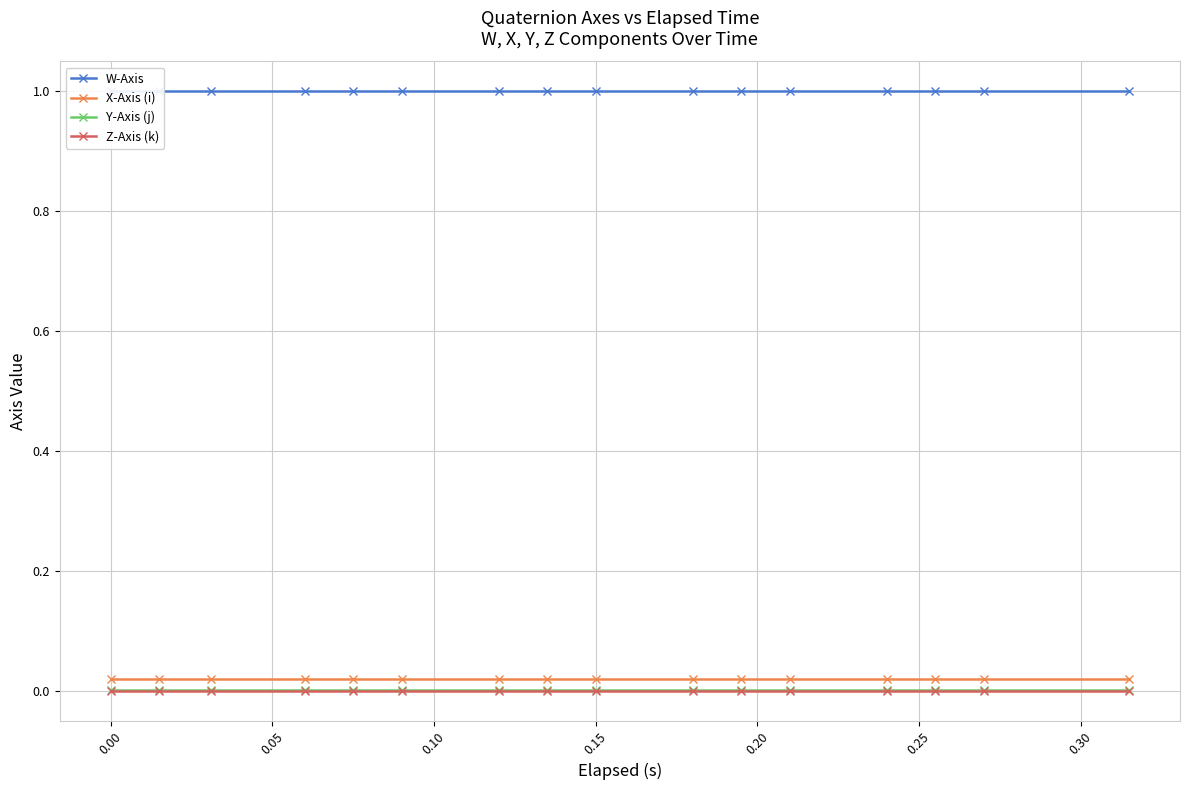

True or false: Y-Axis (j) and X-Axis (i) intersect in this chart.

False